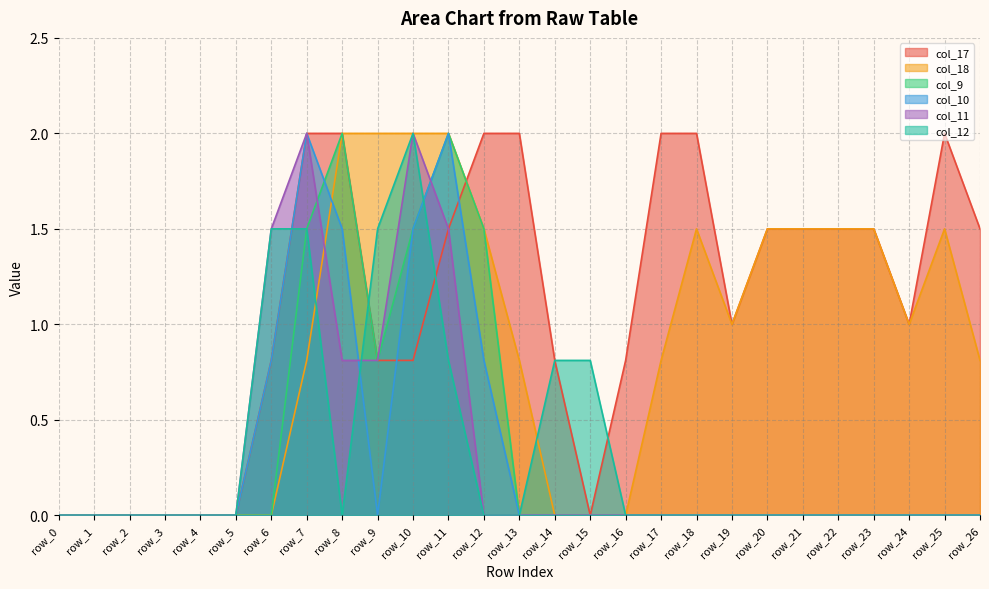

At which category is the sum across all series the highest?

row_7